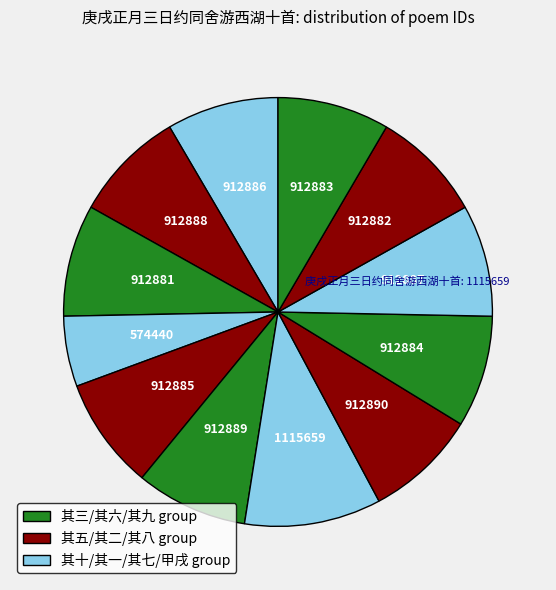

Count the number of slices in the pie.

12